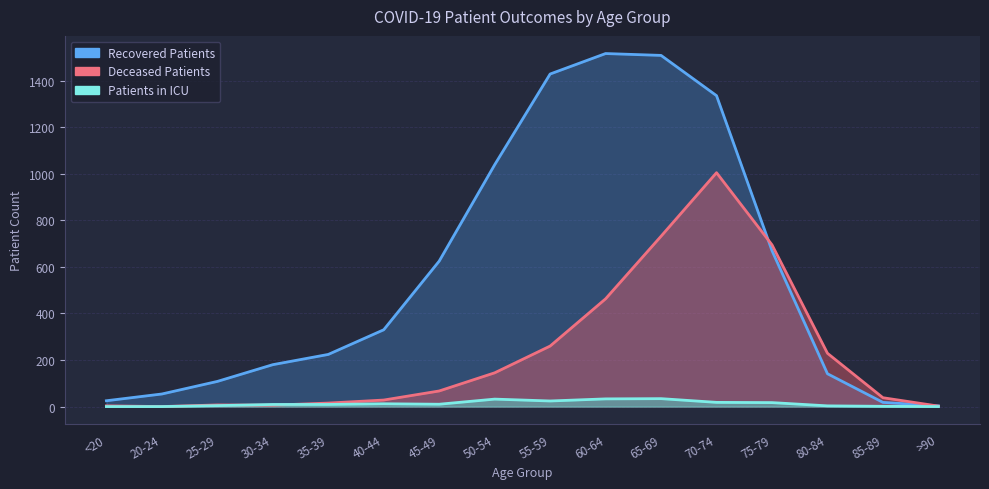

The deceased_patients series shows 0 at 20-24. True or false?

True